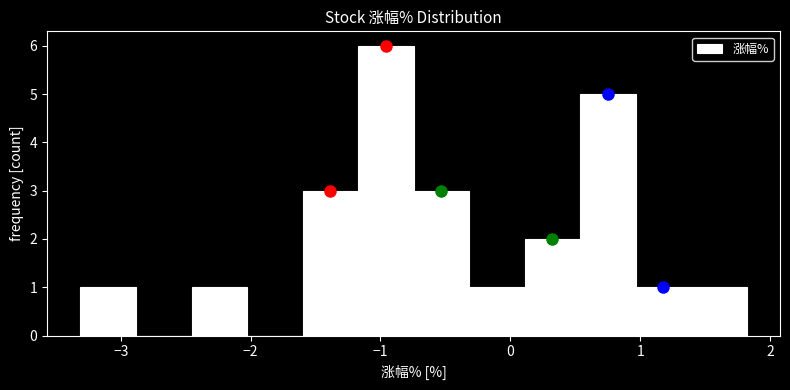

Which range on the x-axis has the tallest bar?

-1.2 to -0.7